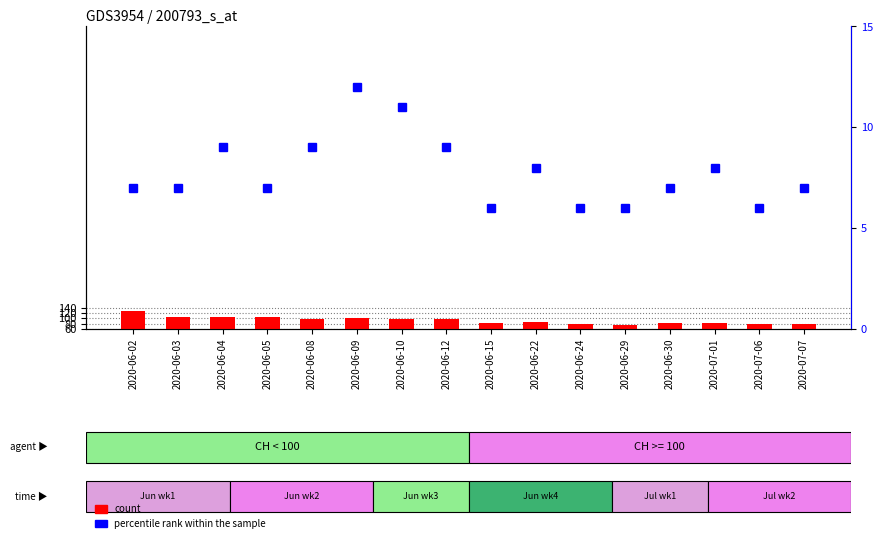

True or false: percentile rank within the sample has a value of 7 at 2020-06-05.

True